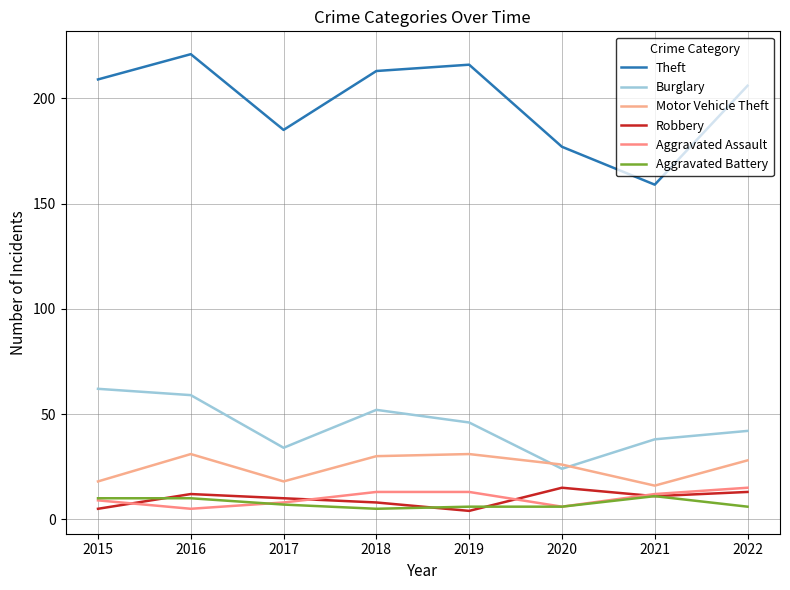

What is the sum of the Aggravated Assault values at 2018 and 2020?

19